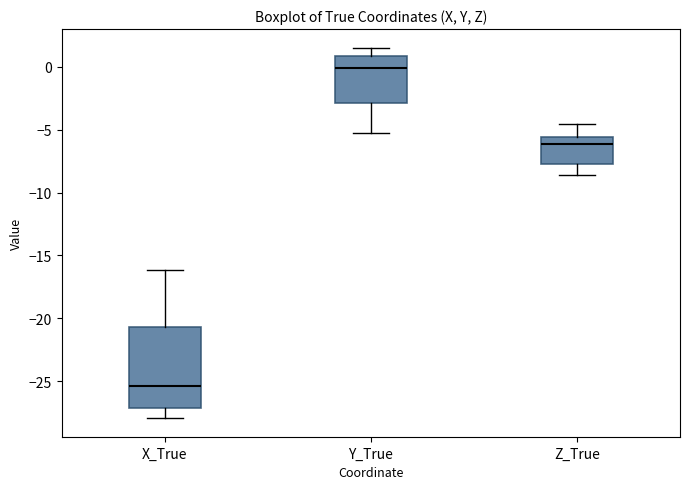

Where does the median line of the box for Z_True sit on the y-axis? The values are not printed on the chart, so give them approximately, as read against the axis.

-6.0